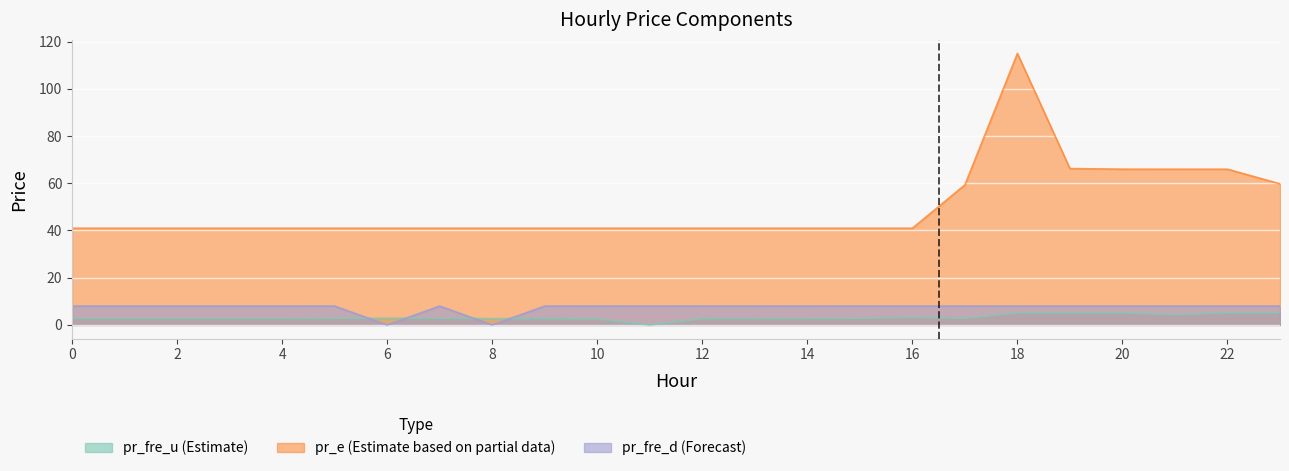

Rank the series at 1 from lowest to highest value.

pr_fre_u, pr_fre_d, pr_e